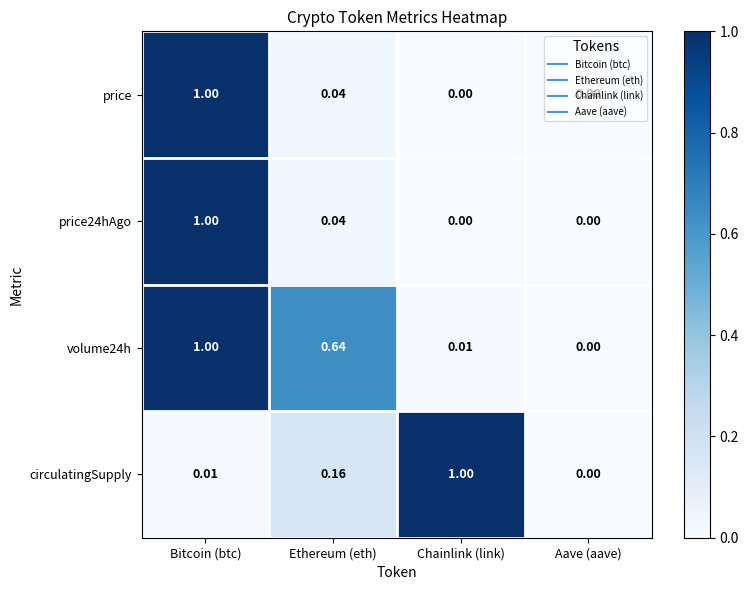

How many categories are shown in the chart?

4